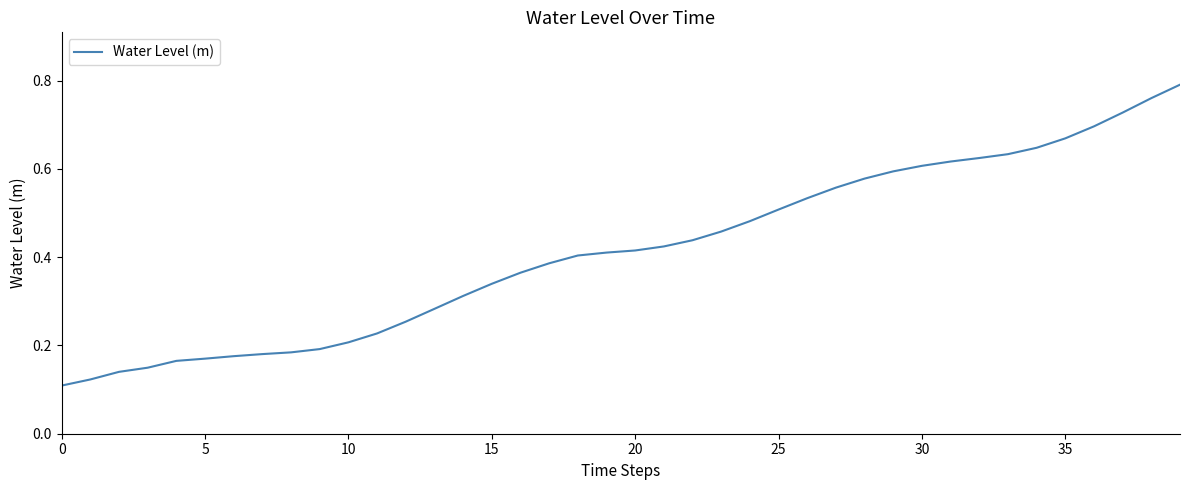

How many lines are shown in the chart?

1